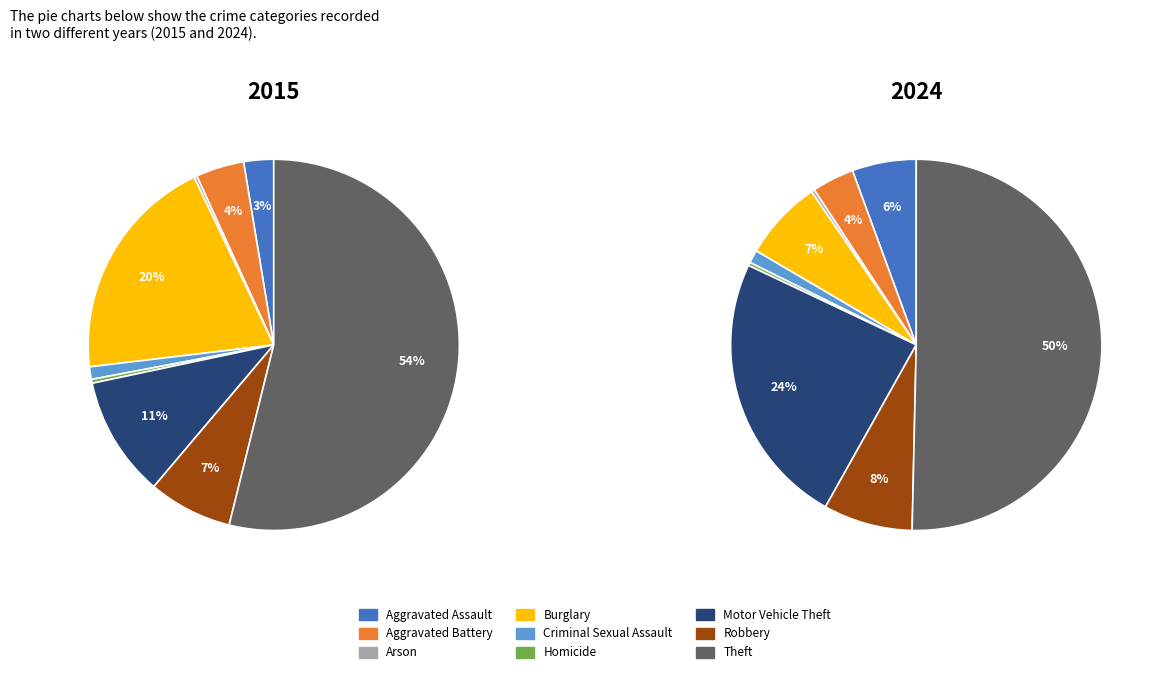

The Theft slice represents 37% of the pie. True or false?

False